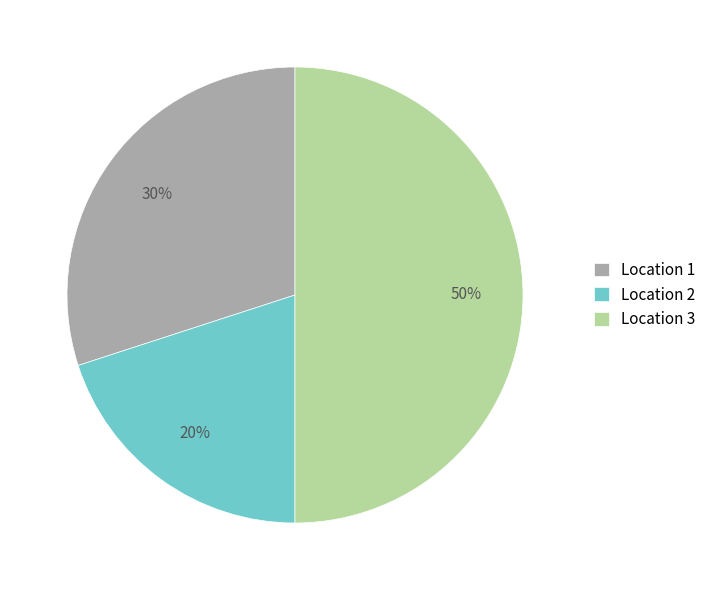

Between Location 3 and Location 1, which is larger?

Location 3